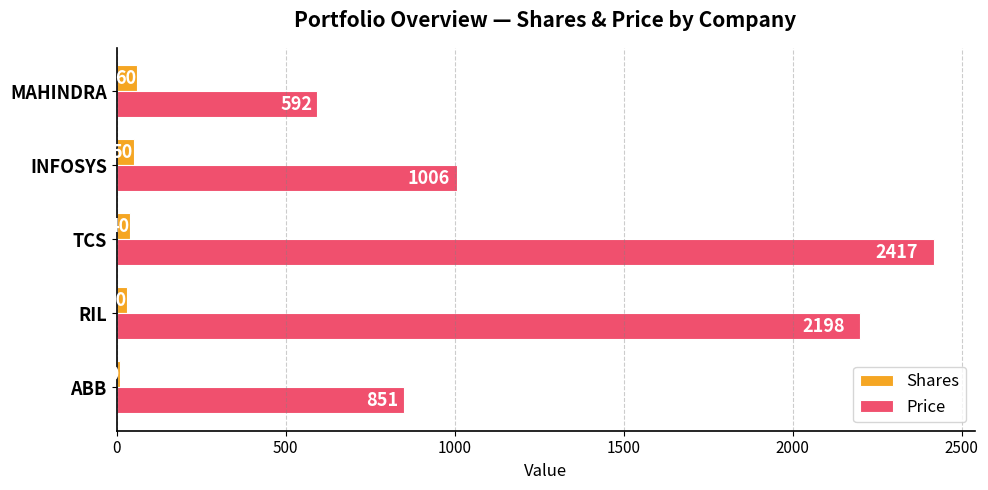

Which series has the widest spread of values?

Price